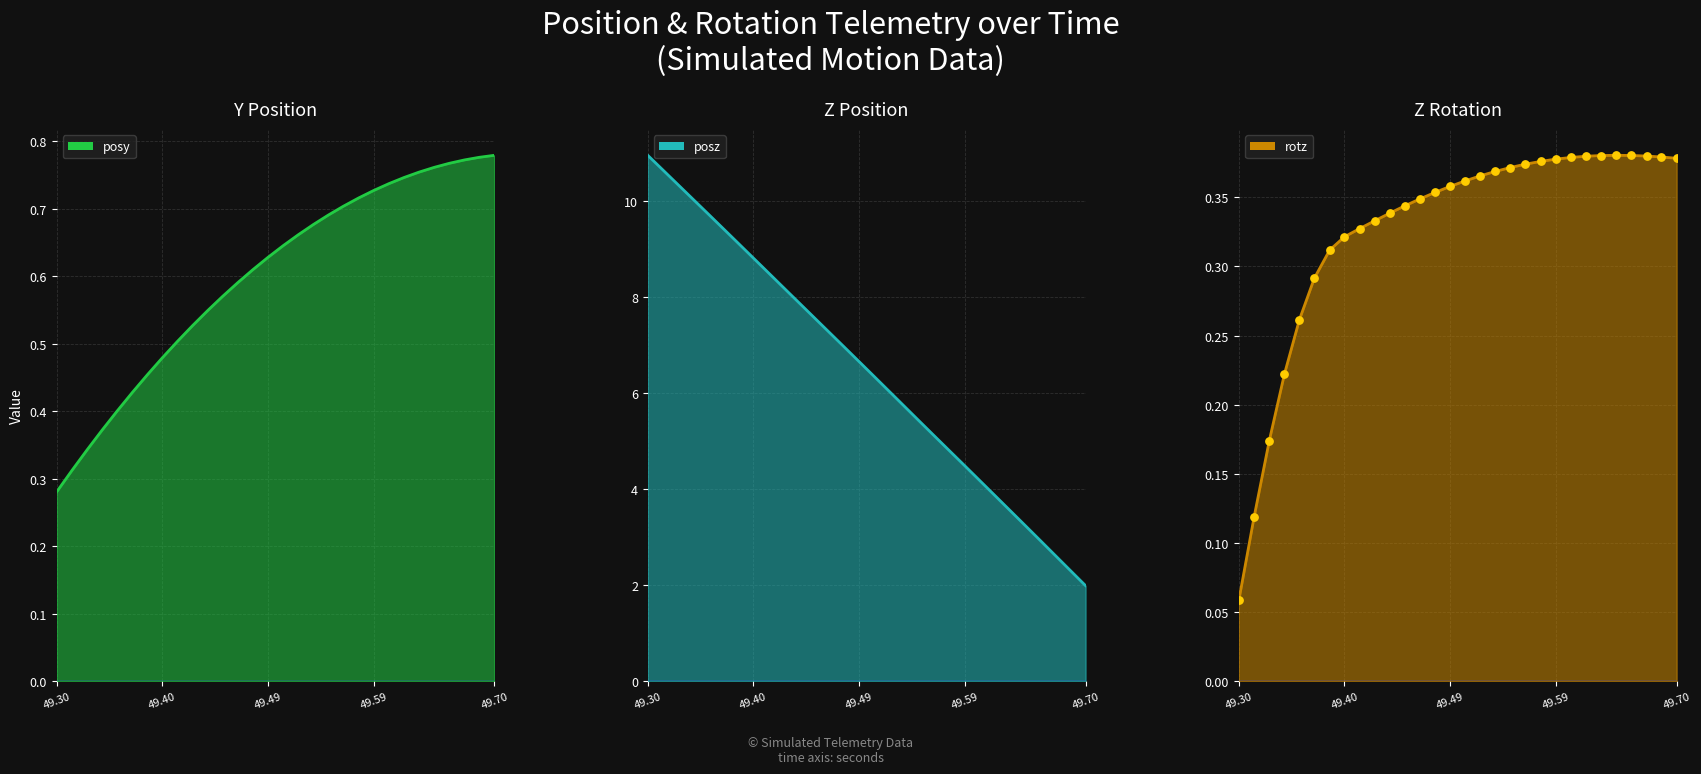

Which series reaches the minimum Y coordinate?

rotz